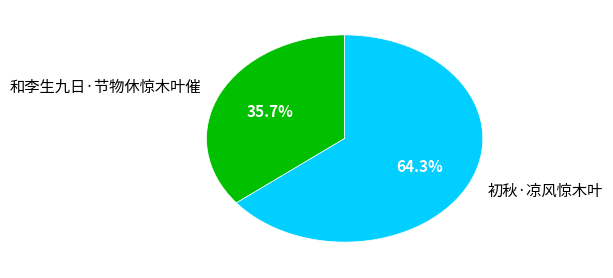

To the nearest percent, what is the difference between the largest and smallest slice percentages?

29%